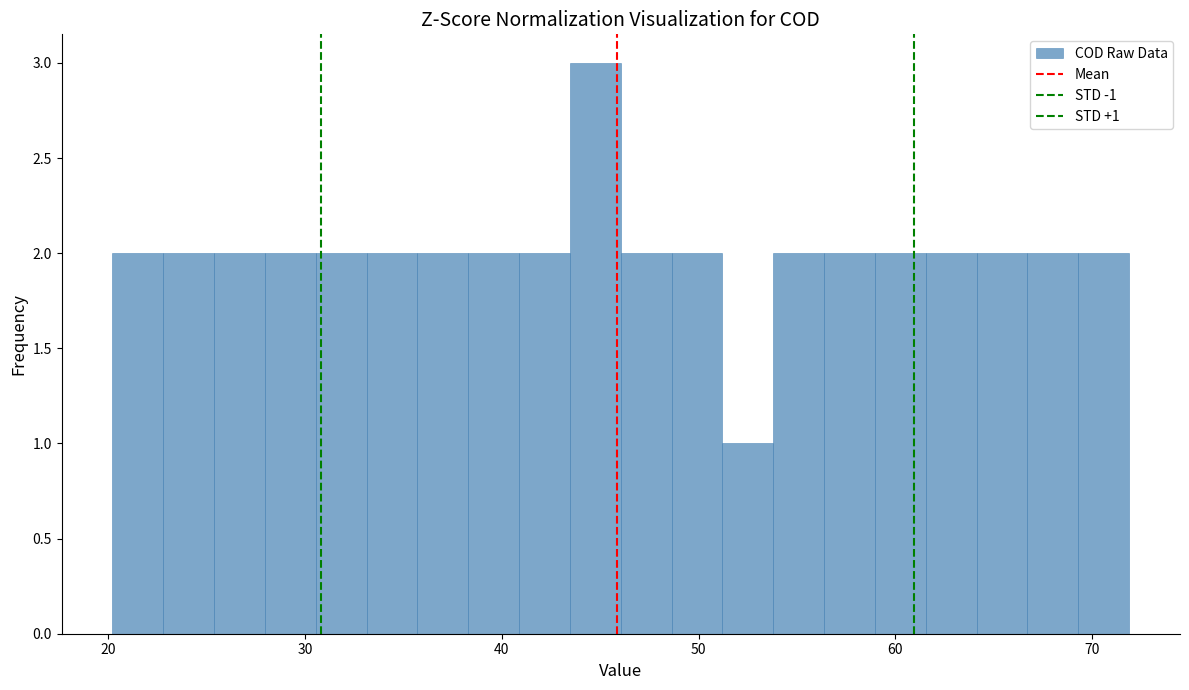

Read against the x-axis, roughly where is the centre of the tallest bar?

45